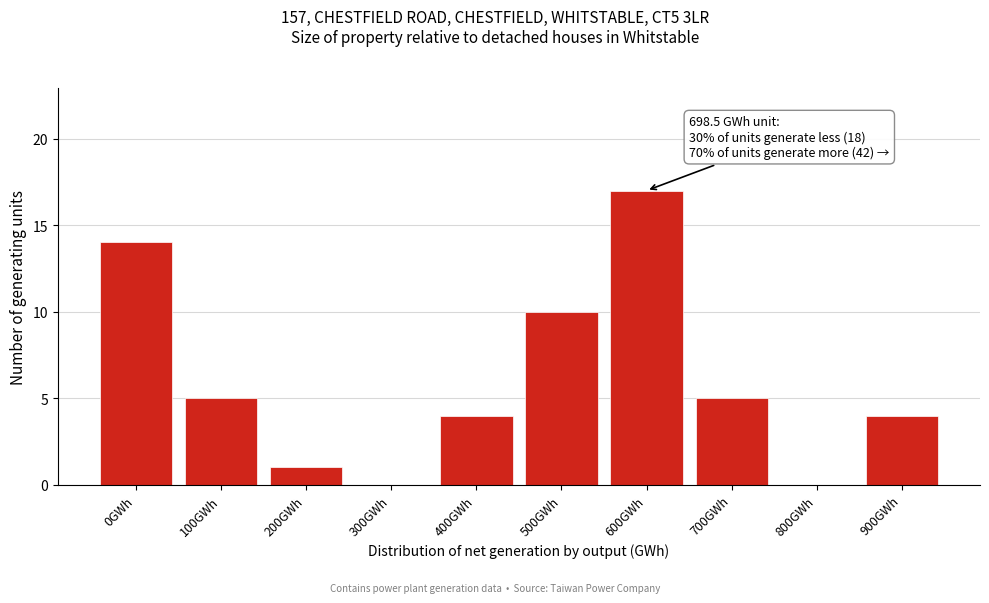

Reading right to left, transcribe all the data shown in this chart.

900GWh=4	800GWh=0	700GWh=5	600GWh=17	500GWh=10	400GWh=4	300GWh=0	200GWh=1	100GWh=5	0GWh=14